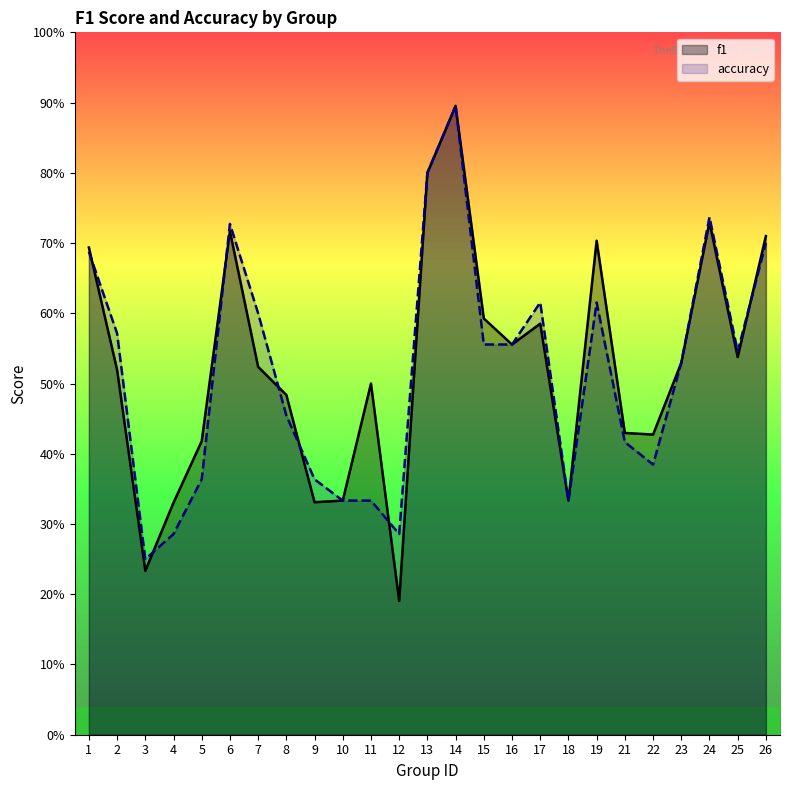

What is the value of the f1 point at the 15th from the left?

0.6